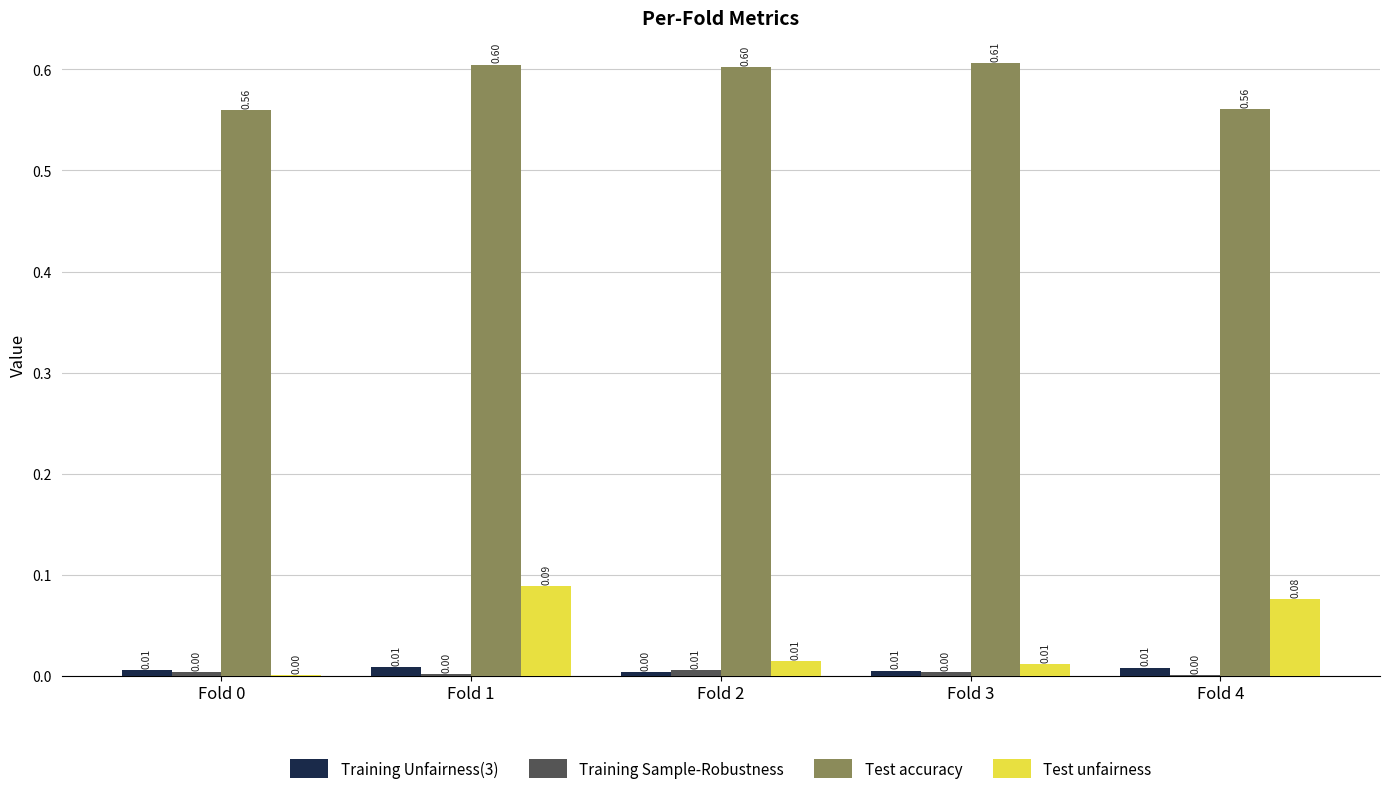

Which series has the largest total across all categories?

Test accuracy